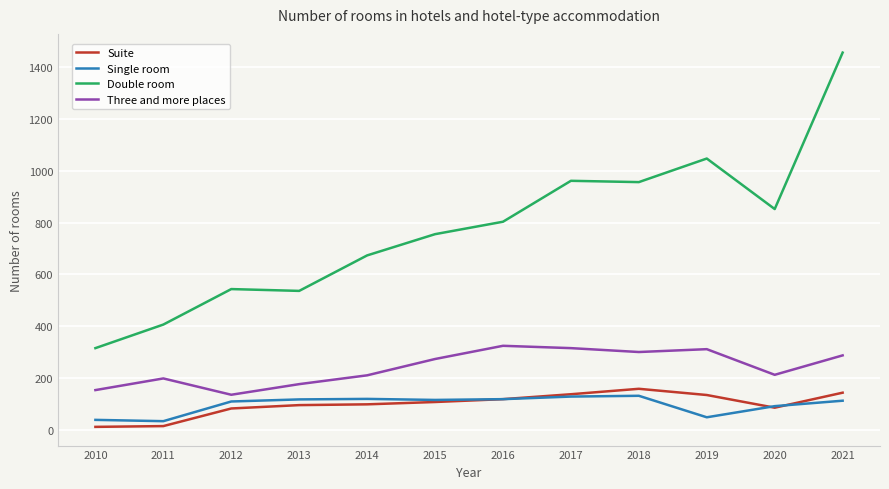

Which series has the largest range (max minus min)?

Double room